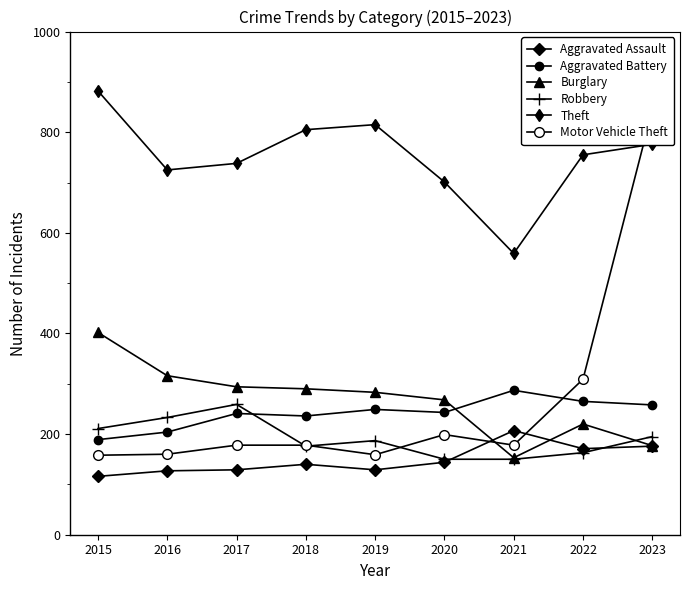

Reading left to right, transcribe all the data shown in this chart.

Aggravated Assault: 2015=116	2016=127	2017=129	2018=140	2019=129	2020=144	2021=207	2022=171	2023=176
Aggravated Battery: 2015=189	2016=204	2017=241	2018=236	2019=249	2020=243	2021=287	2022=265	2023=258
Burglary: 2015=402	2016=316	2017=294	2018=290	2019=283	2020=268	2021=153	2022=220	2023=177
Robbery: 2015=211	2016=233	2017=259	2018=176	2019=187	2020=150	2021=150	2022=163	2023=195
Theft: 2015=882	2016=725	2017=738	2018=805	2019=815	2020=701	2021=559	2022=755	2023=776
Motor Vehicle Theft: 2015=158	2016=160	2017=178	2018=178	2019=159	2020=199	2021=178	2022=309	2023=844